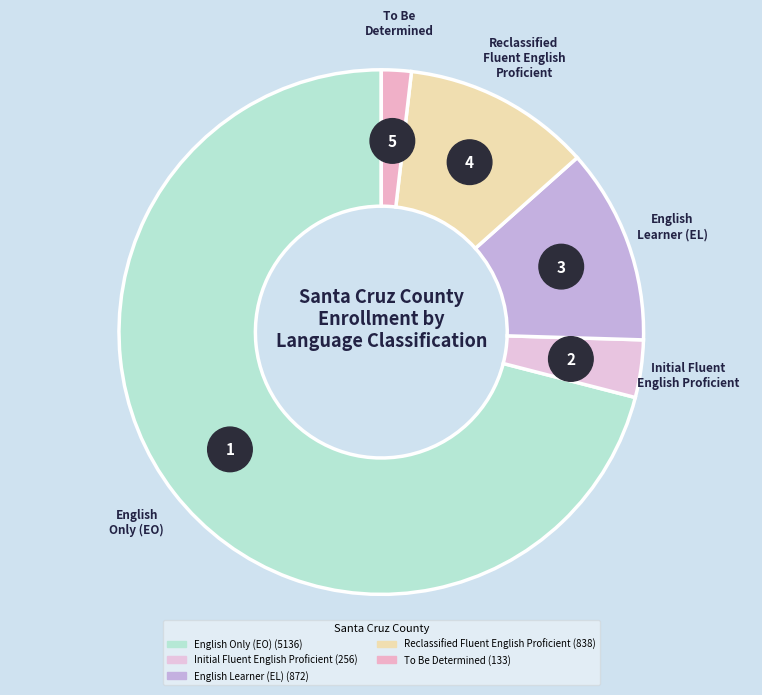

How many segments does this pie chart have?

5